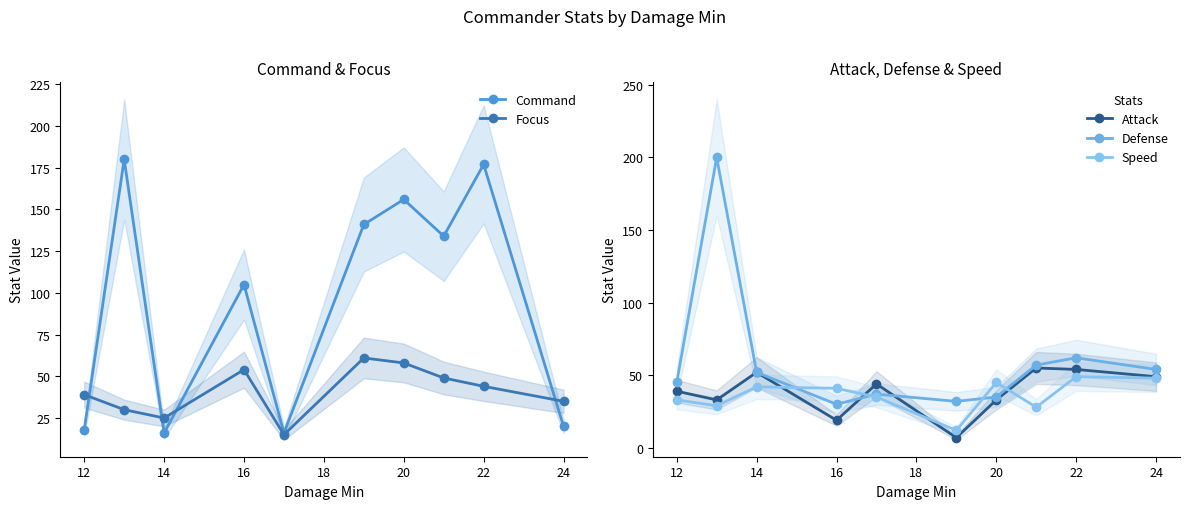

What is the greatest value displayed?

200